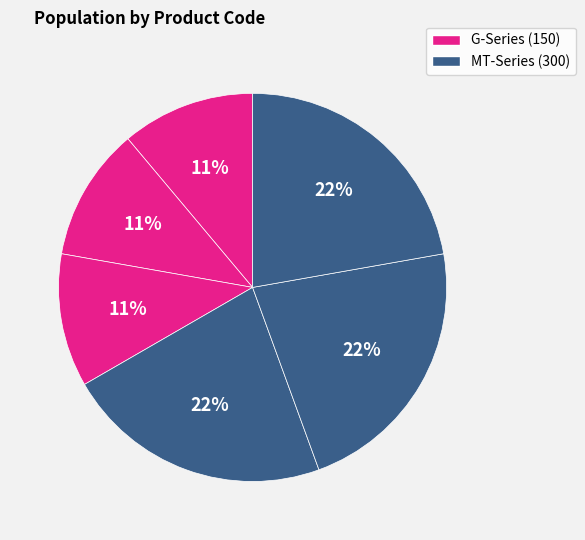

To the nearest percent, what is the difference between the largest and smallest slice percentages?

11%